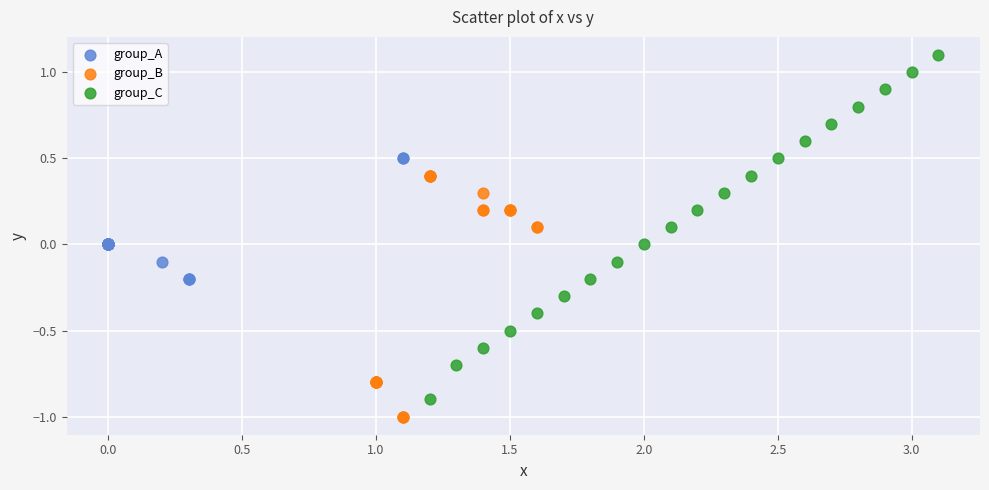

Which series contains the lowest Y value?

group_B